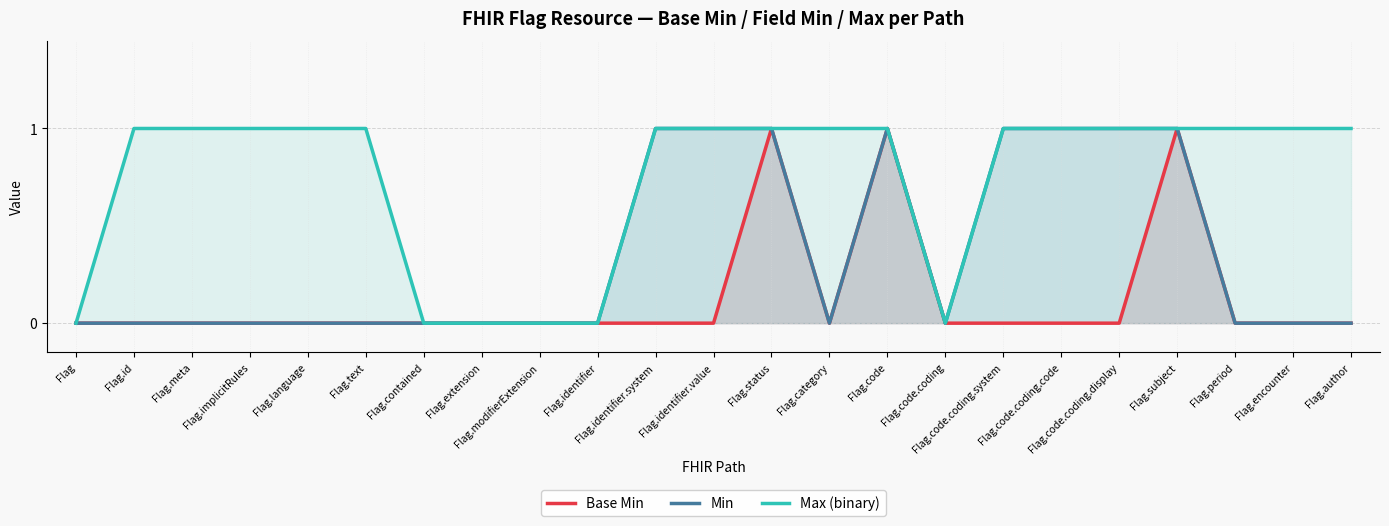

How many positive values does the Min series have?

8